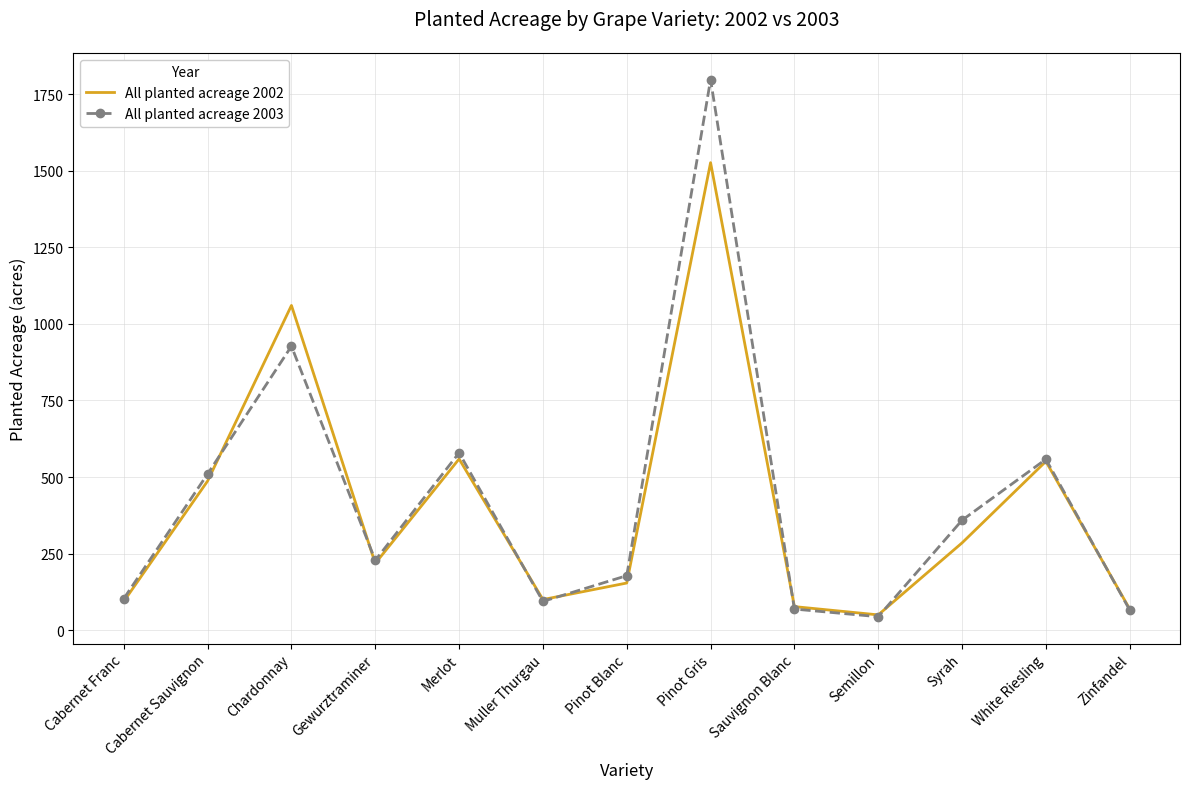

What is the approximate value of All planted acreage 2002 at Gewurztraminer?

218